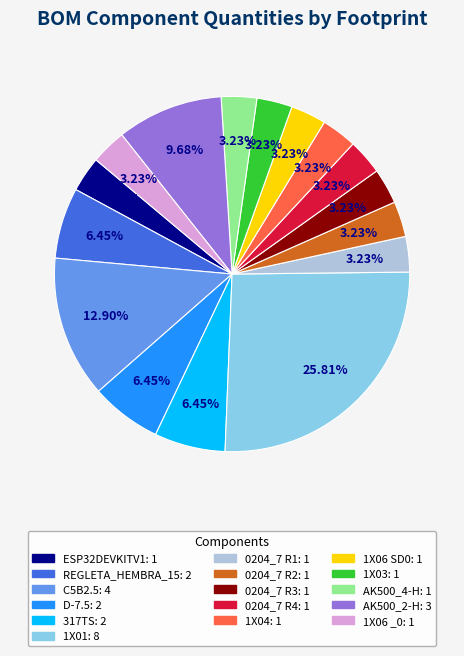

Is there a majority slice in this chart?

No